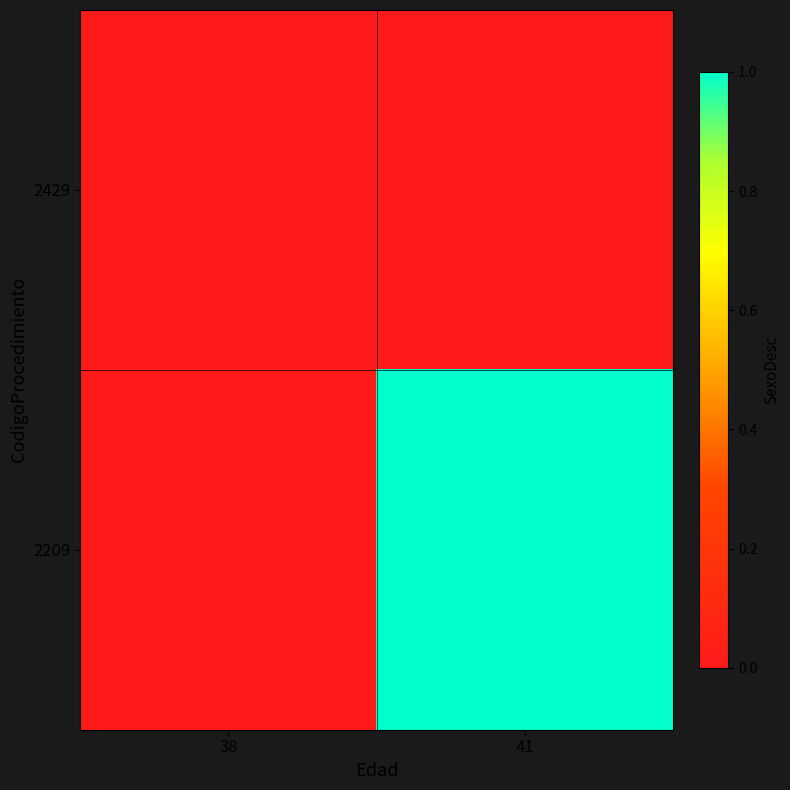

Reading left to right, extract all data points from this chart.

2429: 38=0.0	41=-0.2
2209: 38=-0.2	41=1.0